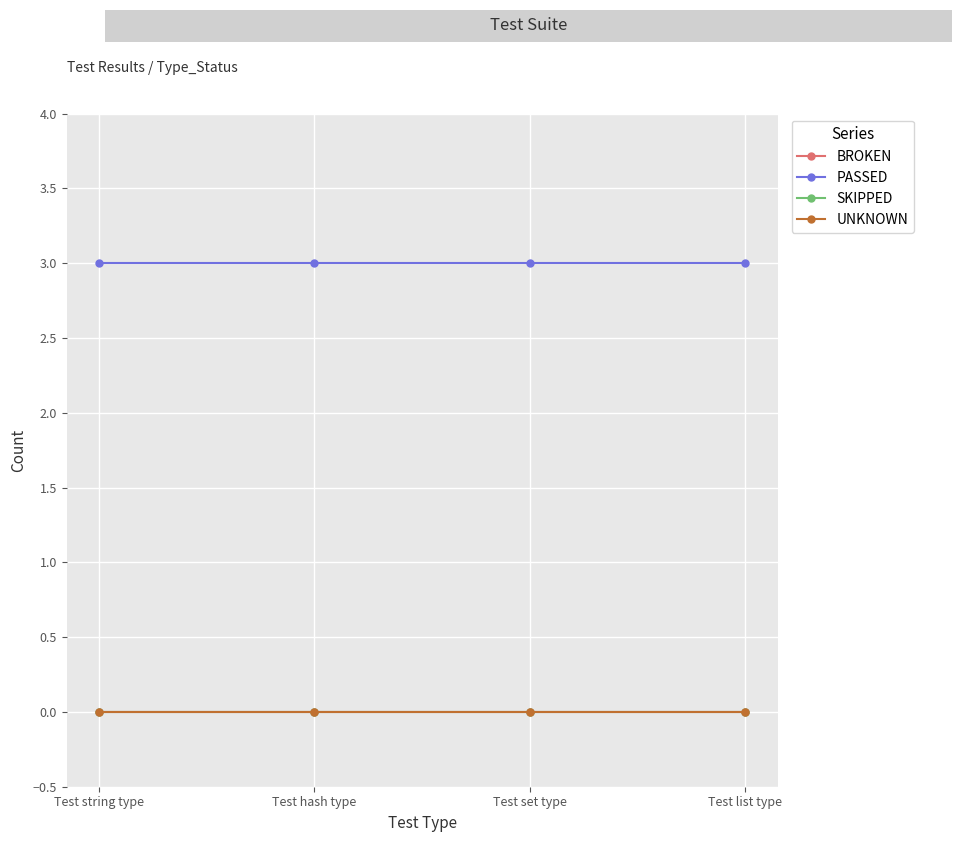

Is this an area chart (filled region under the line)?

No